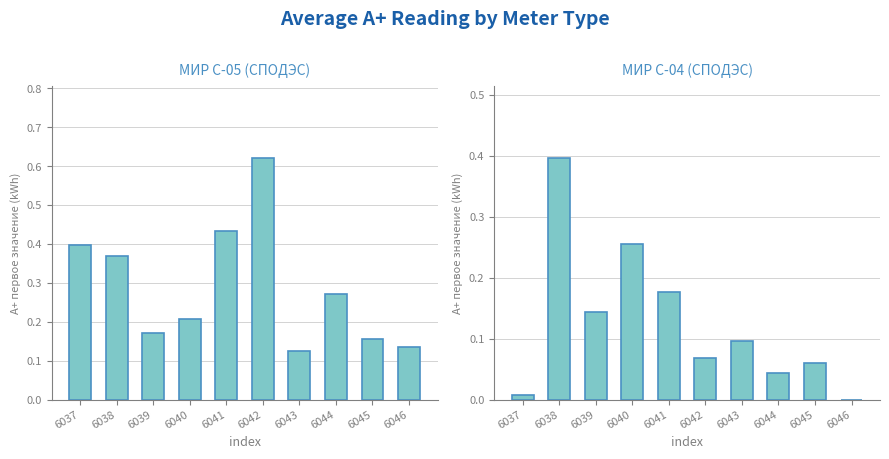

What is the value of the МИР С-05 (СПОДЭС) bar at the 7th from the left?

0.1